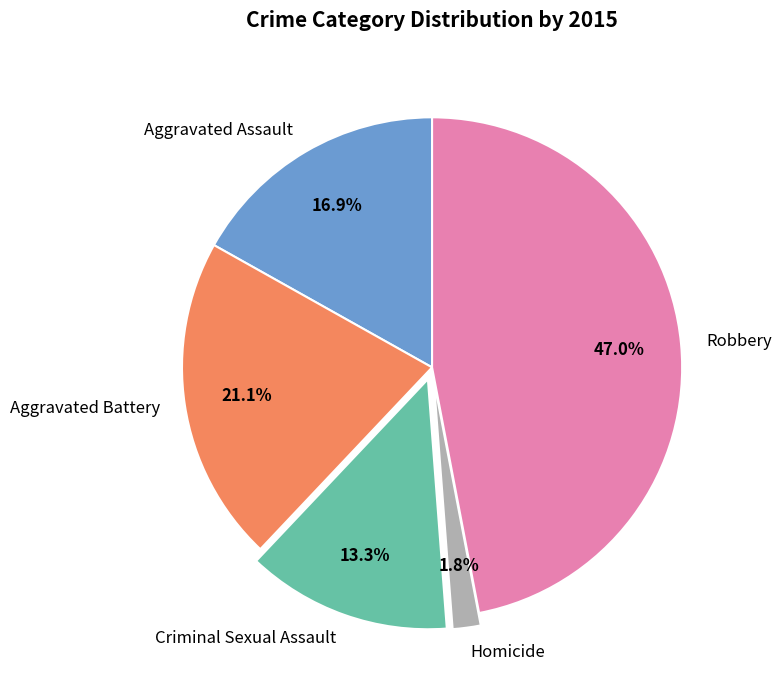

Is there a majority slice in this chart?

No